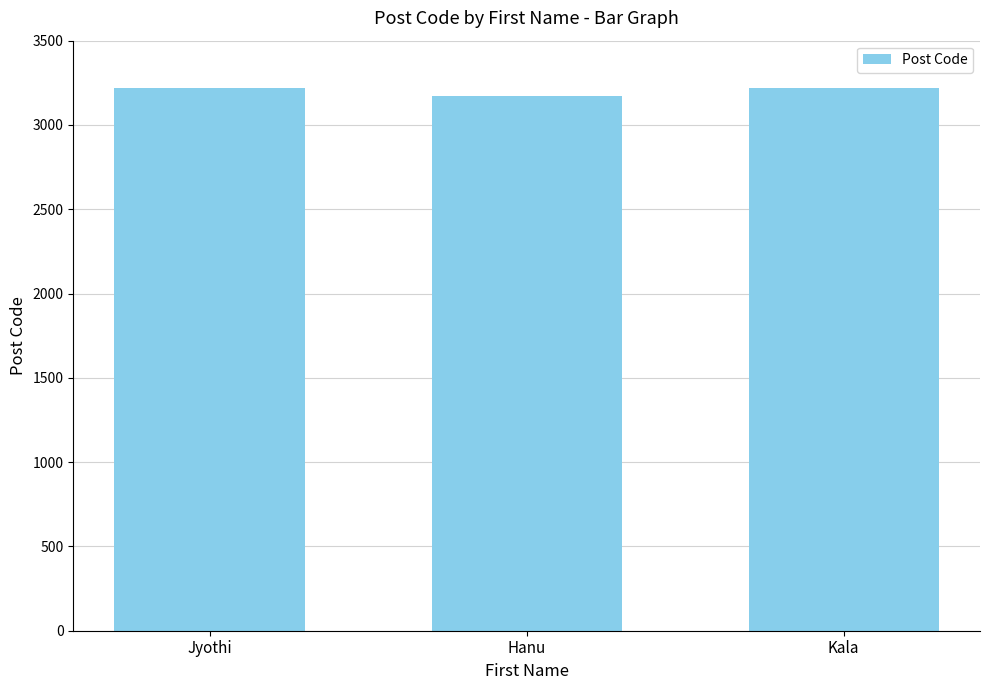

True or false: the data shows 3173 at Hanu.

True